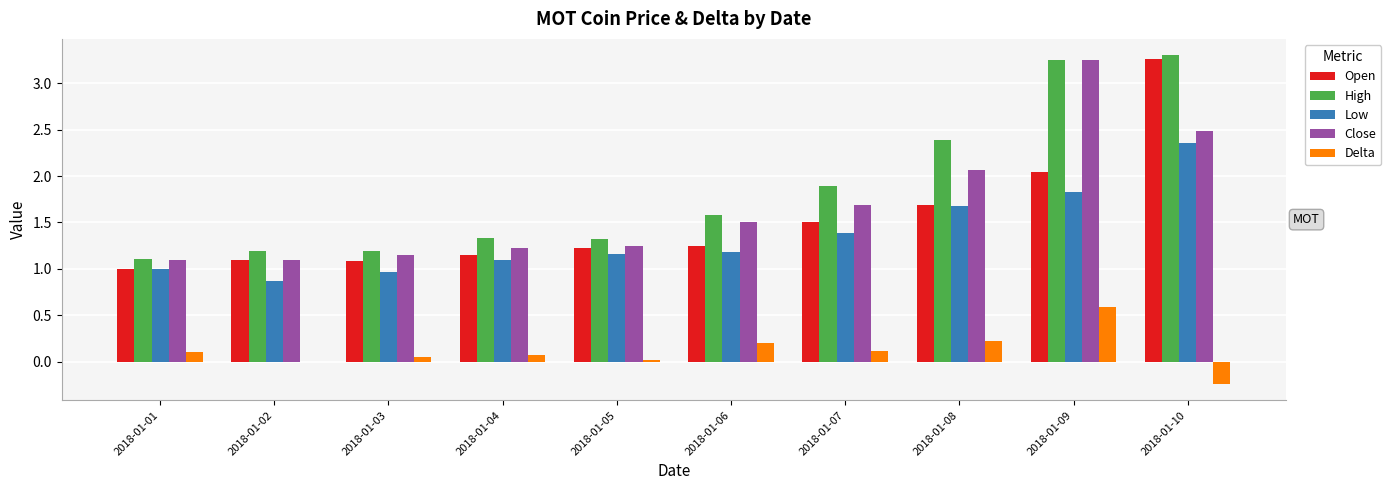

At which label is Close closest to 2?

2018-01-08